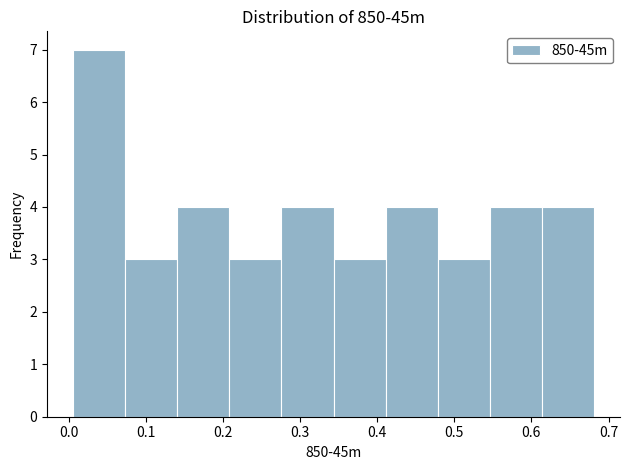

Reading left to right, transcribe this chart: for each bar, give the range it covers on the x-axis and its height. Neither the bar edges nor the heights are printed on the chart, so give them approximately, as read against the axes.

0.01 to 0.07: 7
0.07 to 0.14: 3
0.14 to 0.21: 4
0.21 to 0.28: 3
0.28 to 0.34: 4
0.34 to 0.41: 3
0.41 to 0.48: 4
0.48 to 0.55: 3
0.55 to 0.61: 4
0.61 to 0.68: 4